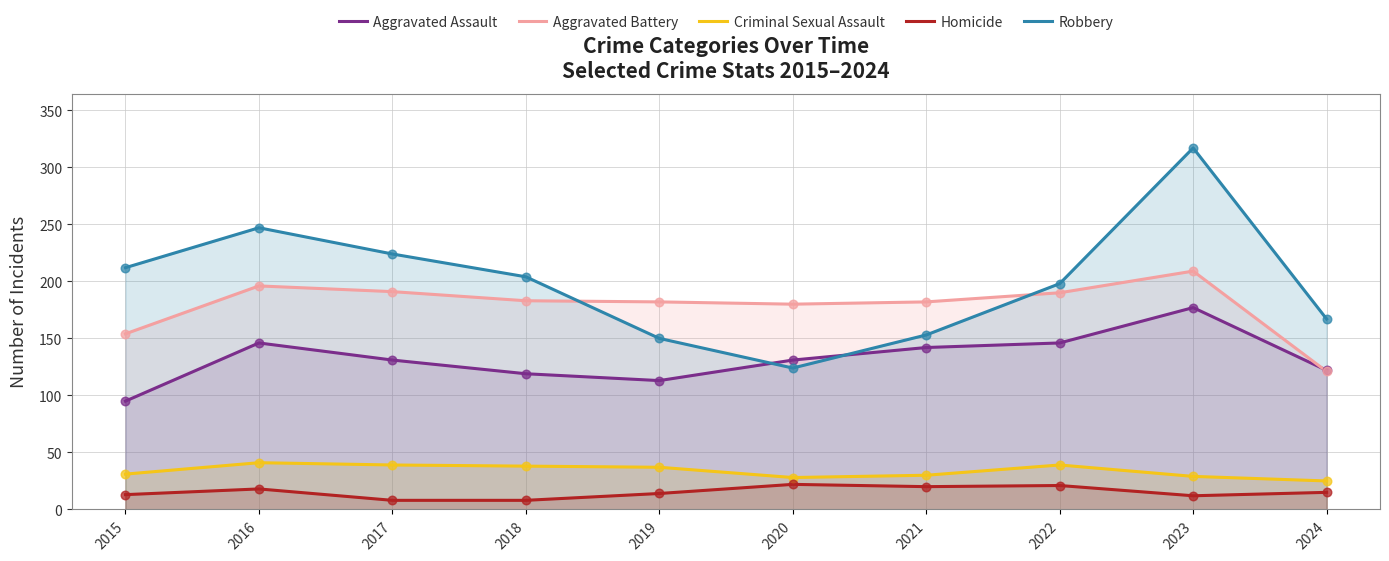

Which series has the widest spread of Y values?

Robbery